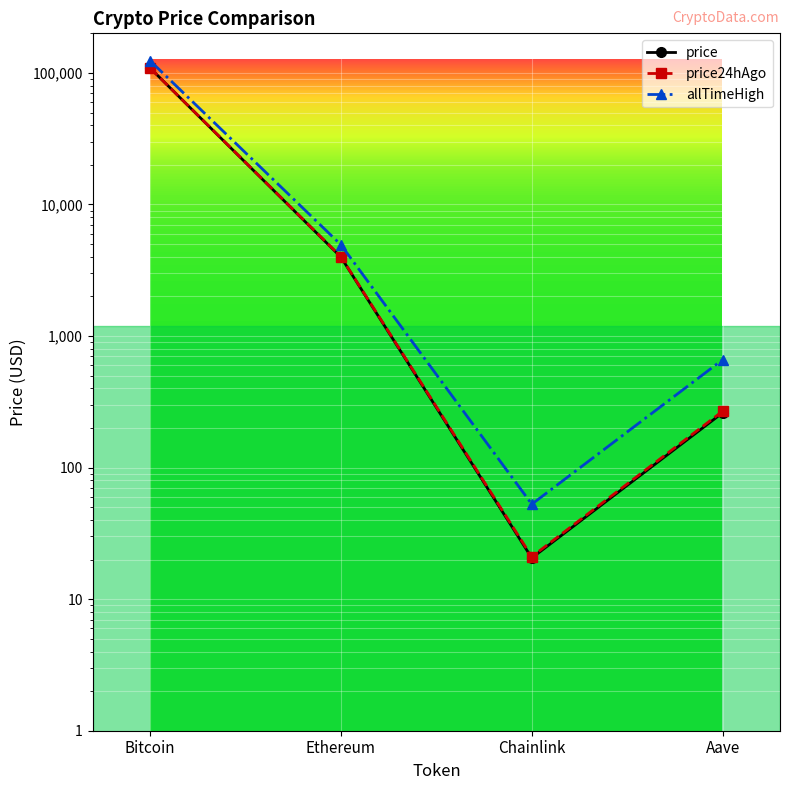

What is the total value across all series at Chainlink?

94.3